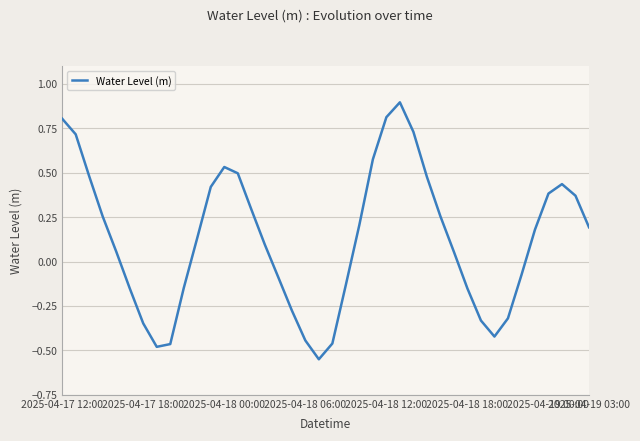

What is the maximum value shown in the chart?

0.9